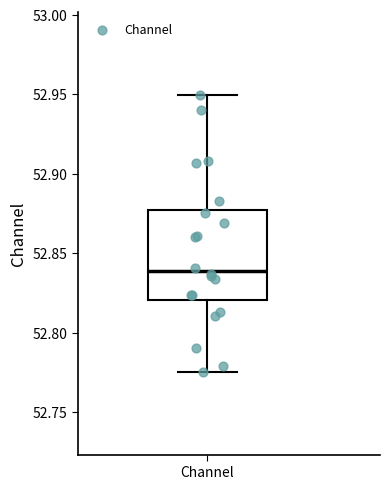

Read this box plot against the y-axis: the position of the median line, the range covered by the box, and the ends of both whiskers. The values are not printed on the chart, so give them approximately, as read against the axis.

median 52.840, box 52.820 to 52.875, whiskers 52.775 to 52.950